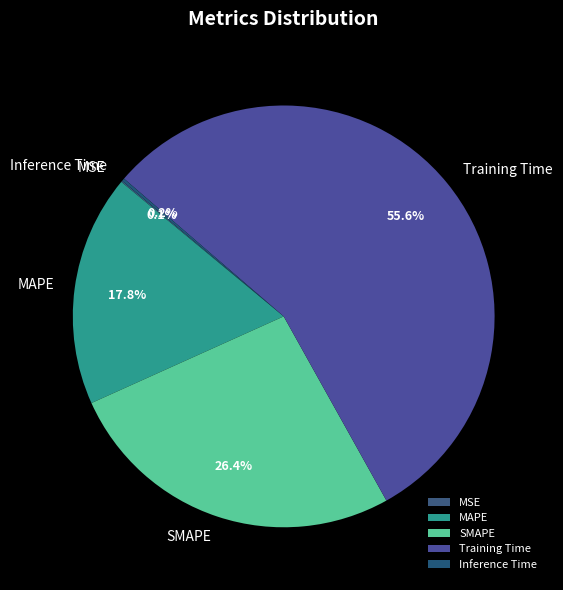

What percentage is NOT represented by MAPE?

82.2%